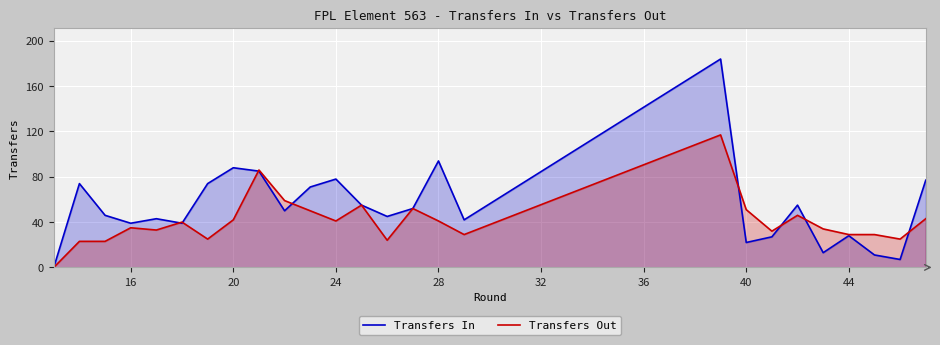

How many data points in Transfers Out are above 40?

12